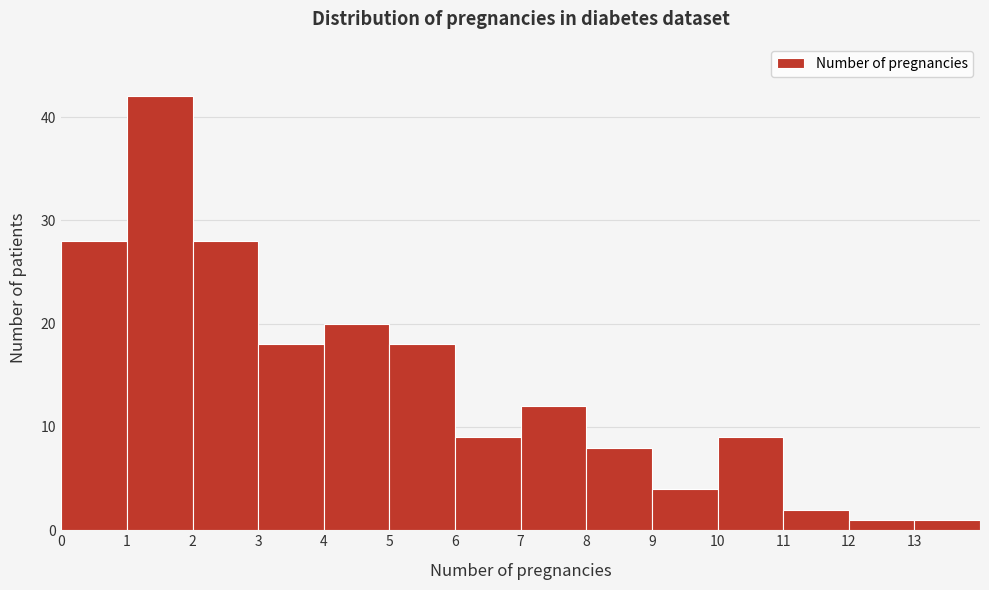

Reading left to right, list every bar in this chart as the range it spans on the x-axis followed by its height. The values are not printed on the chart, so give them approximately, as read against the axis.

0 to 1: 28
1 to 2: 42
2 to 3: 28
3 to 4: 18
4 to 5: 20
5 to 6: 18
6 to 7: 9
7 to 8: 12
8 to 9: 8
9 to 10: 4
10 to 11: 9
11 to 12: 2
12 to 13: 1
13 to 14: 1